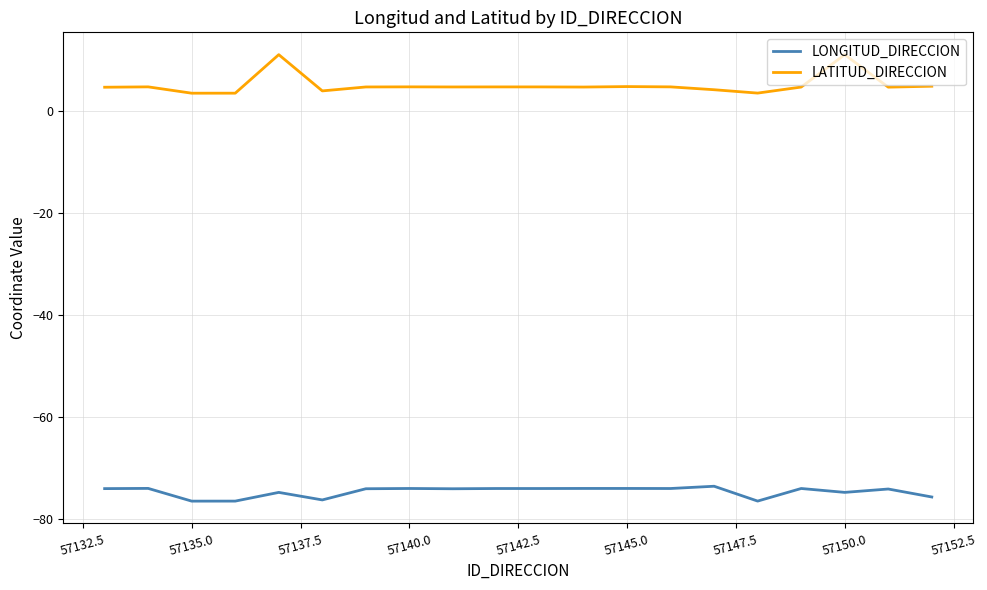

True or false: LATITUD_DIRECCION and LONGITUD_DIRECCION intersect in this chart.

False